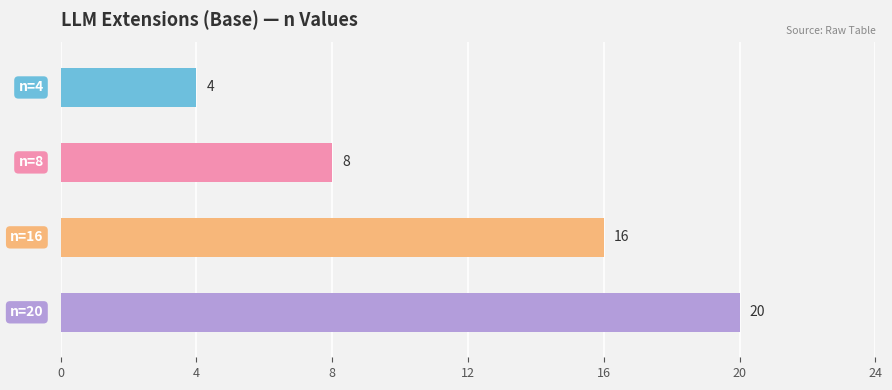

Count the values in the range 8 to 20.

3